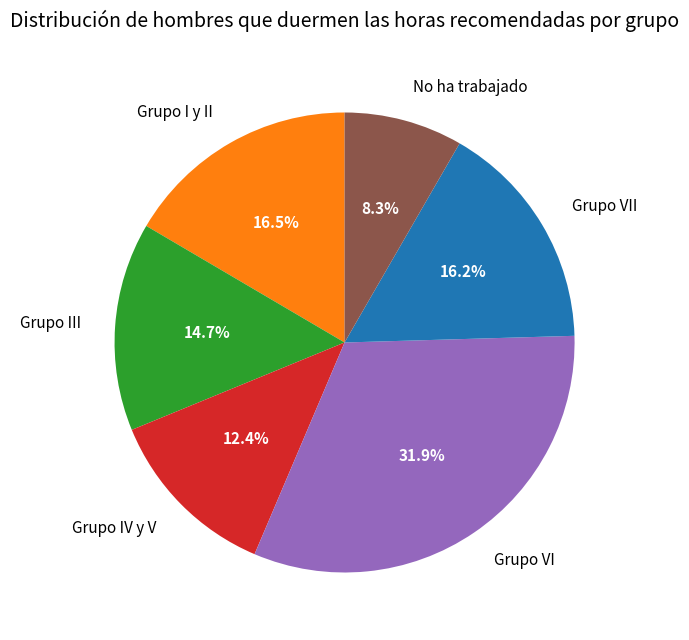

What is the ratio of the value at Grupo VII to the value at Grupo III?

1.1